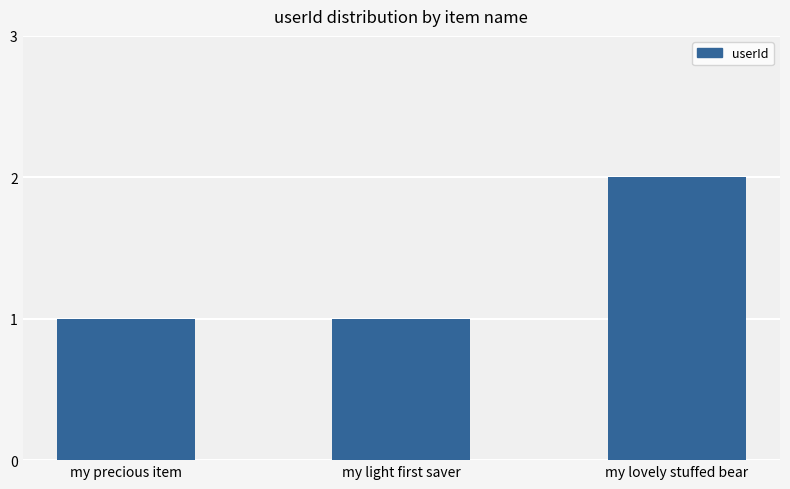

Are the bars horizontal?

No